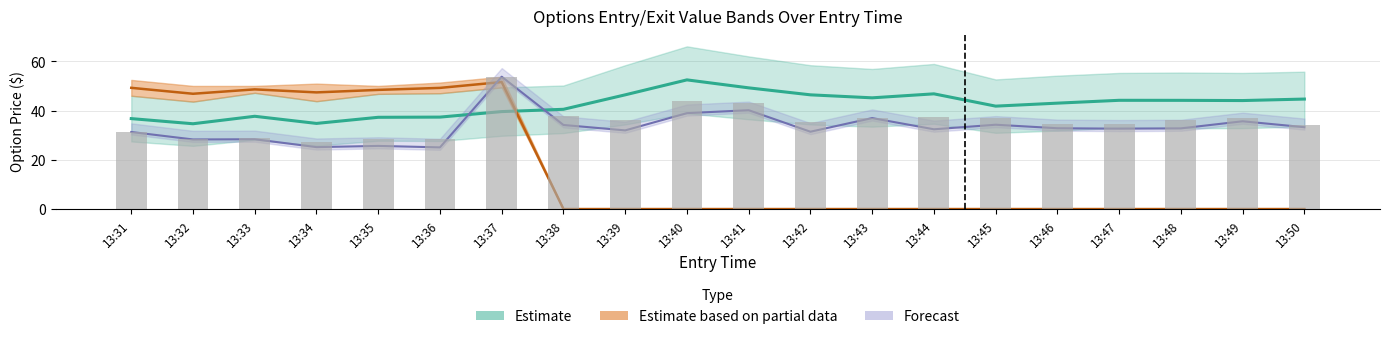

At which label does high first exceed 36?

13:37